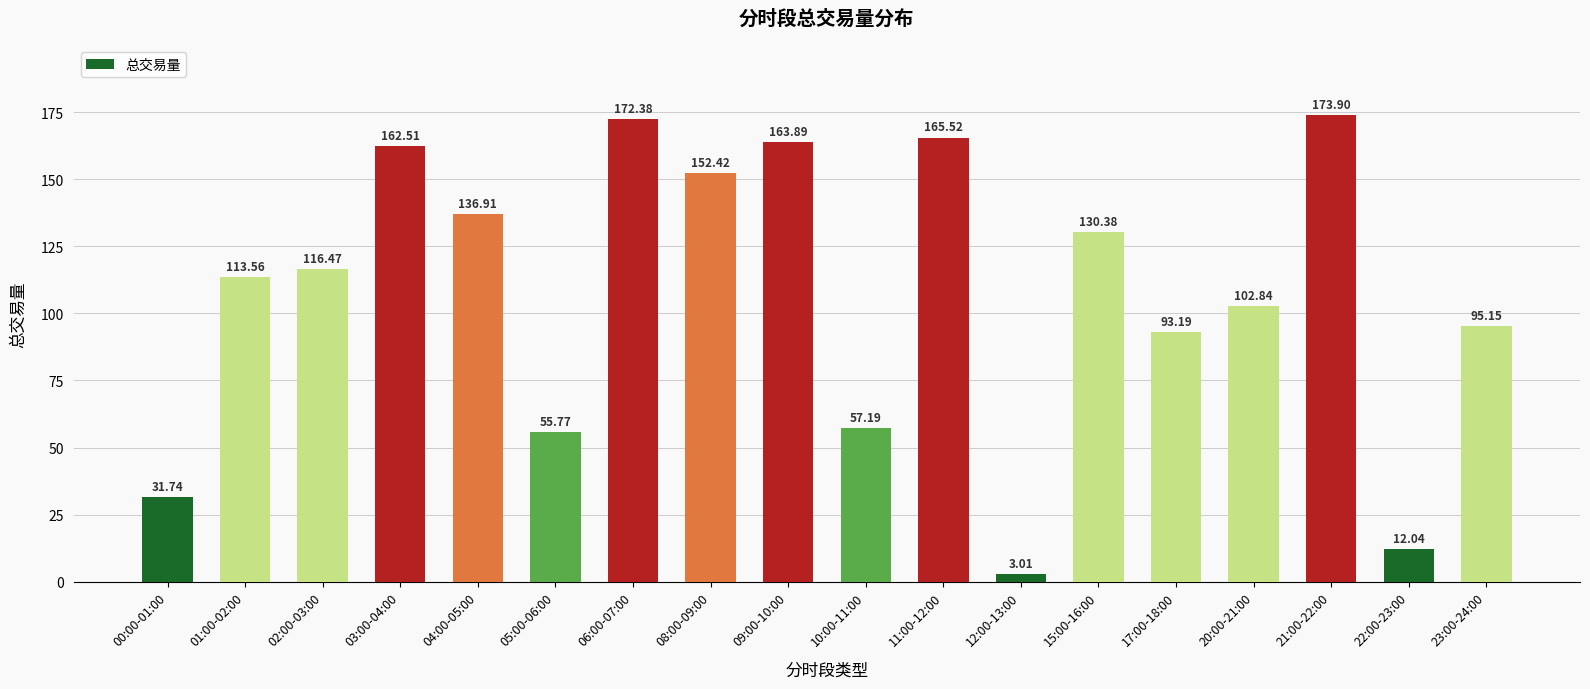

What is the change in value from 06:00-07:00 to 08:00-09:00?

-20.0